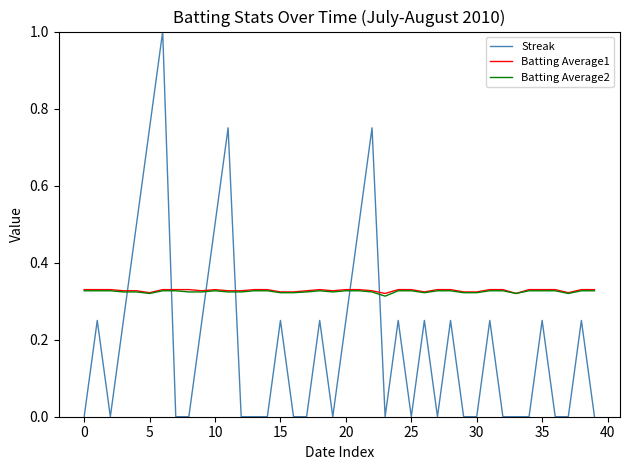

What is the maximum value shown in the chart?

1.0